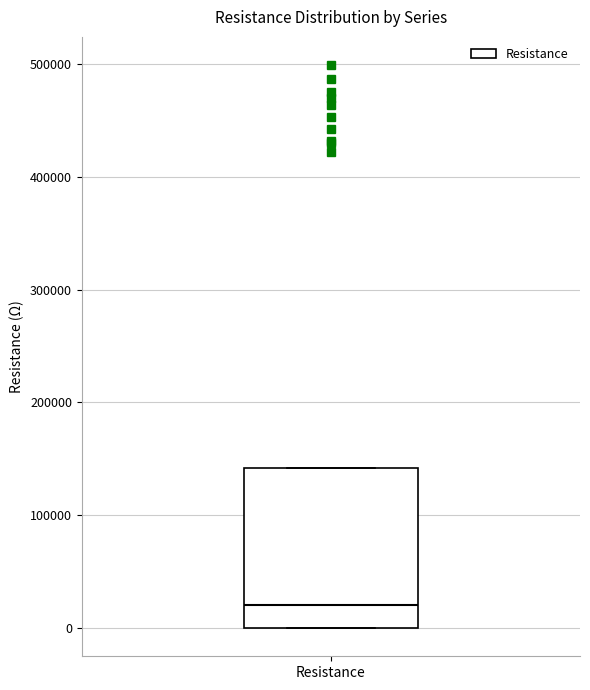

Where does the median line of the box for Resistance sit on the y-axis? The values are not printed on the chart, so give them approximately, as read against the axis.

20000